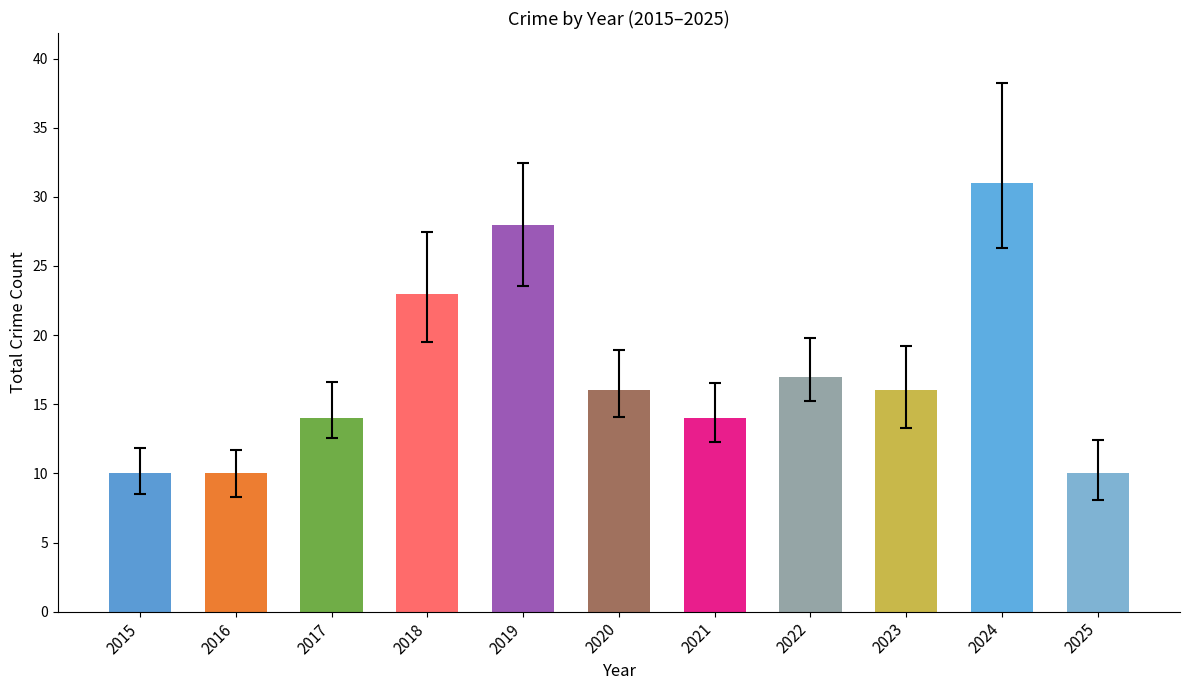

At which label does Aggravated Battery first exceed 2?

2015